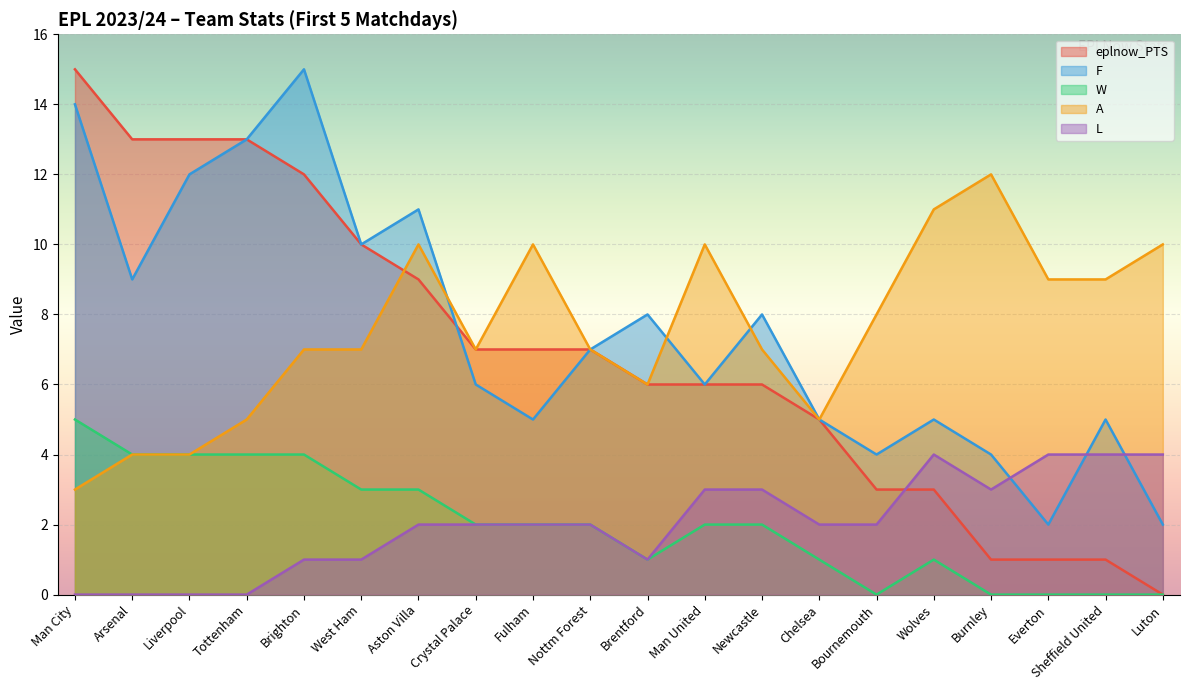

At Sheffield United, list the series in order from smallest to largest.

W, eplnow_PTS, L, F, A